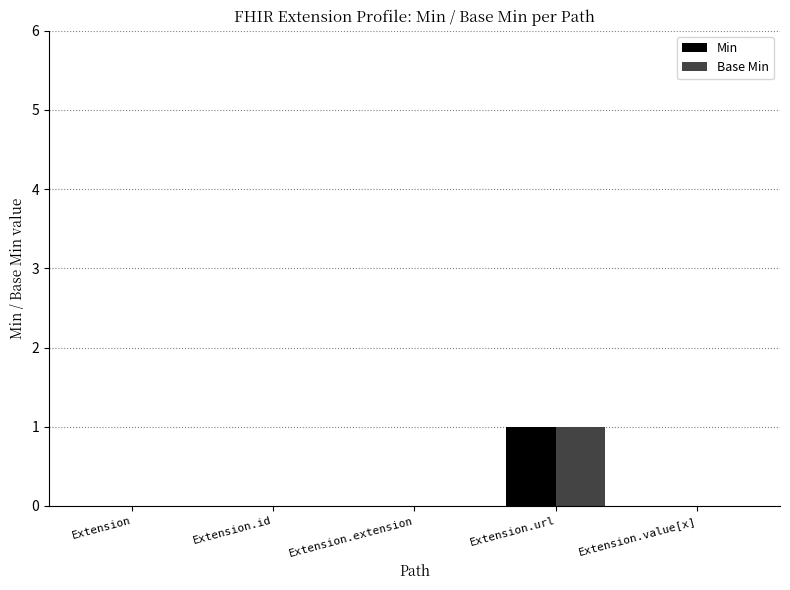

Count the number of categories in the chart.

5